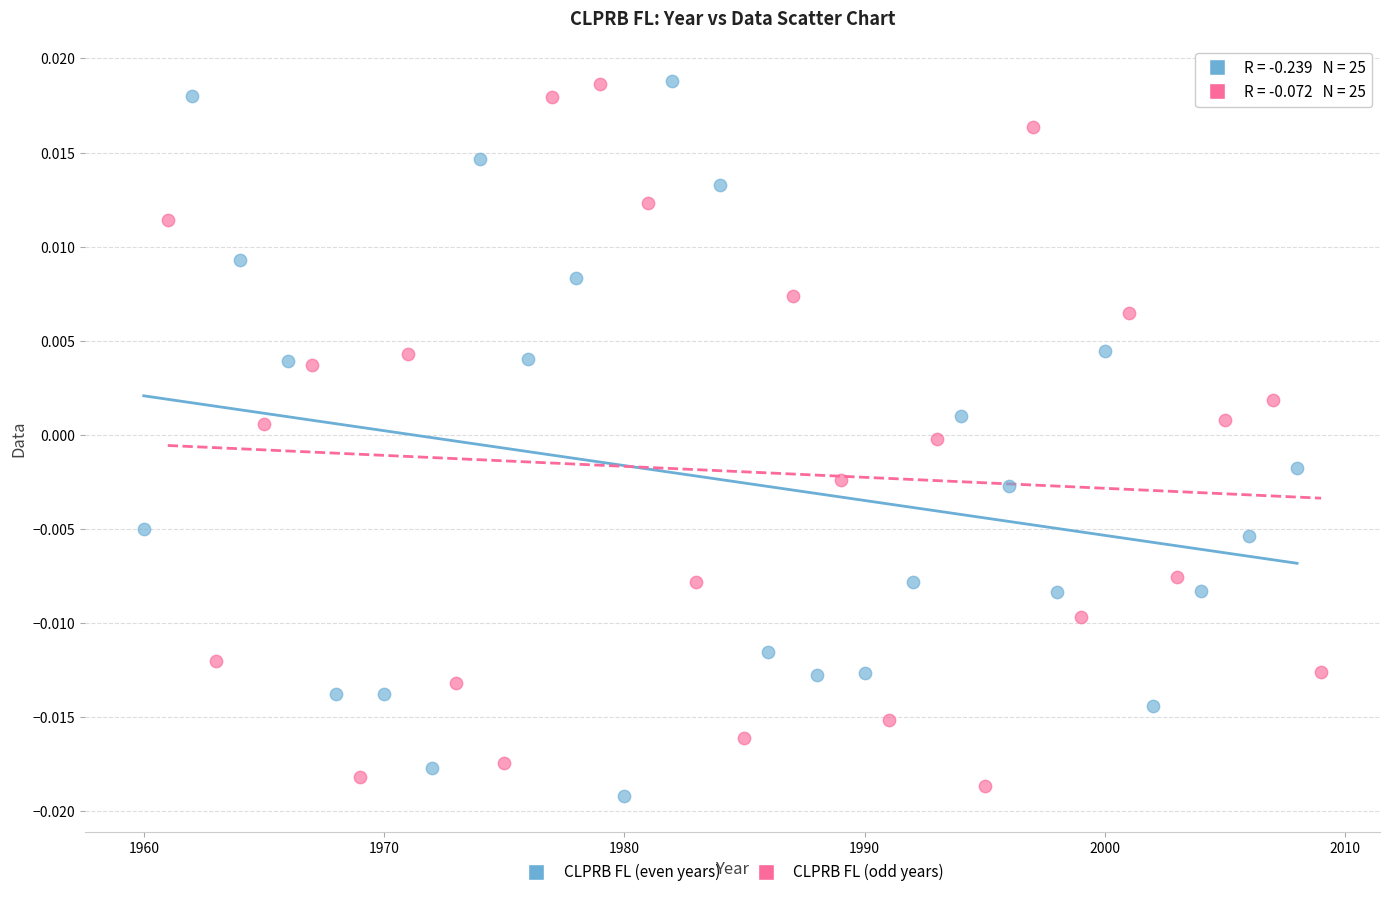

What are all the series names shown in the legend?

CLPRB FL (even years), CLPRB FL (odd years)